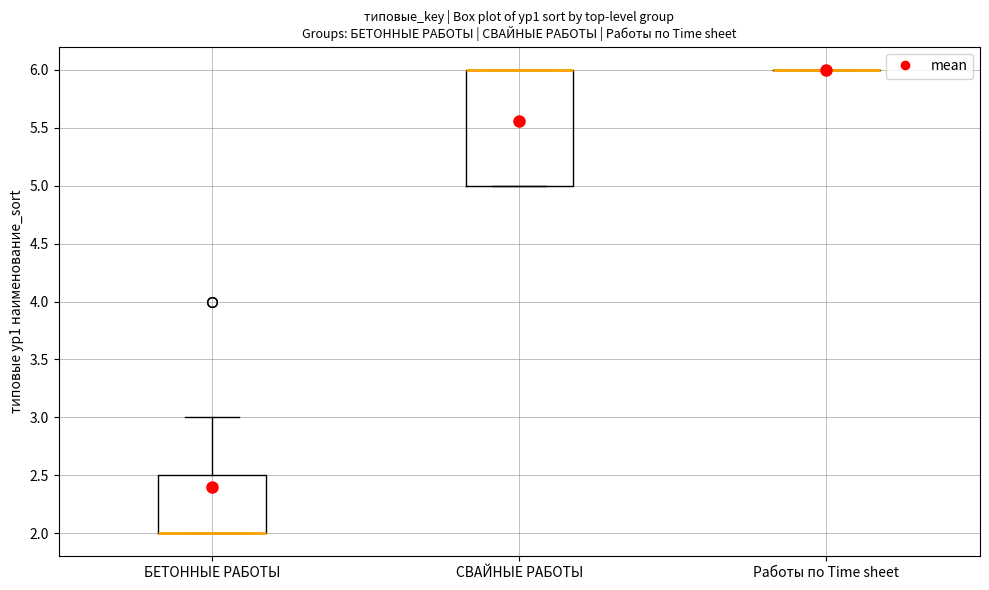

Comparing the boxes themselves (not the whiskers), which one is the tallest?

СВАЙНЫЕ РАБОТЫ